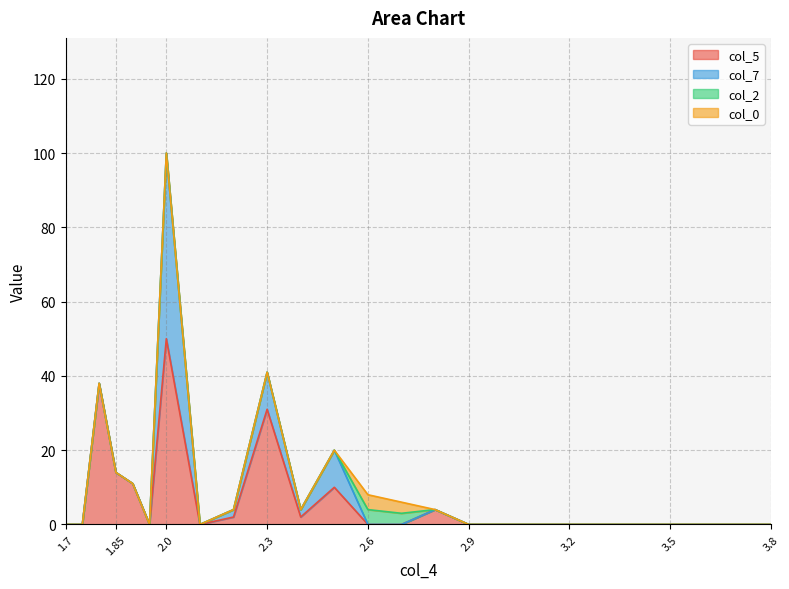

Which category has the highest value in the col_0 series?

2.6